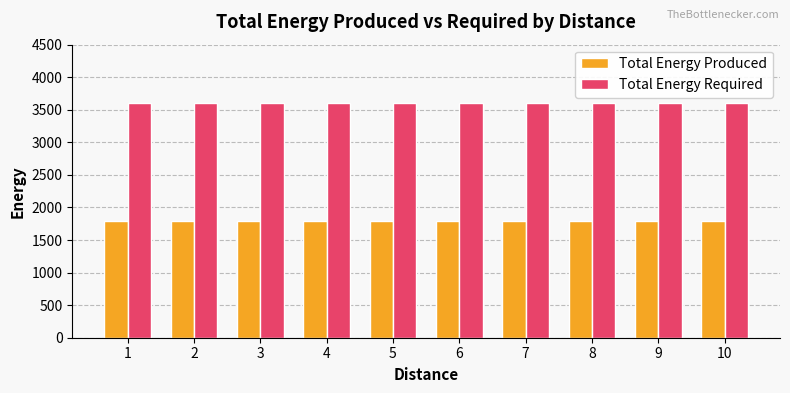

What is the value of the Total Energy Produced bar at the 10th from the left?

1799